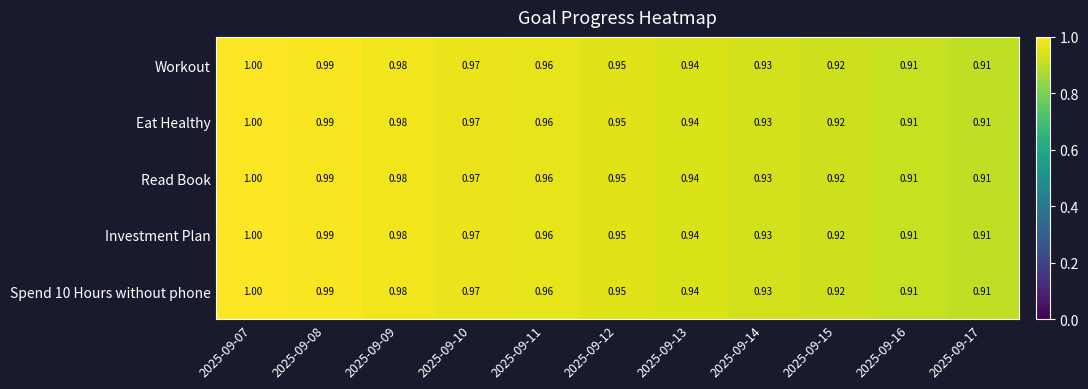

Is the value of Spend 10 Hours without phone at 2025-09-08 greater than the value of Workout at 2025-09-13?

Yes